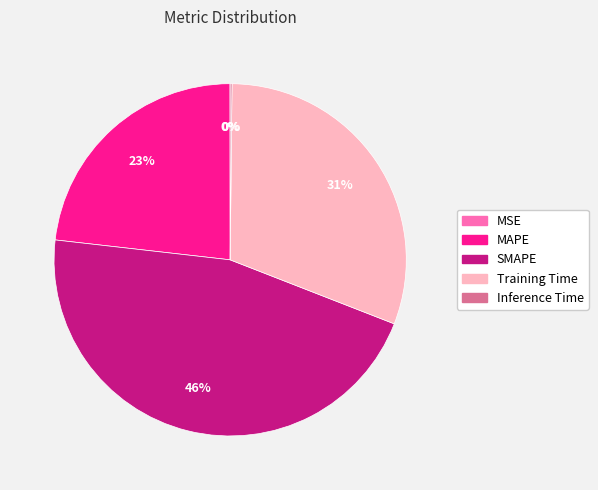

What is the largest slice in the pie chart?

SMAPE